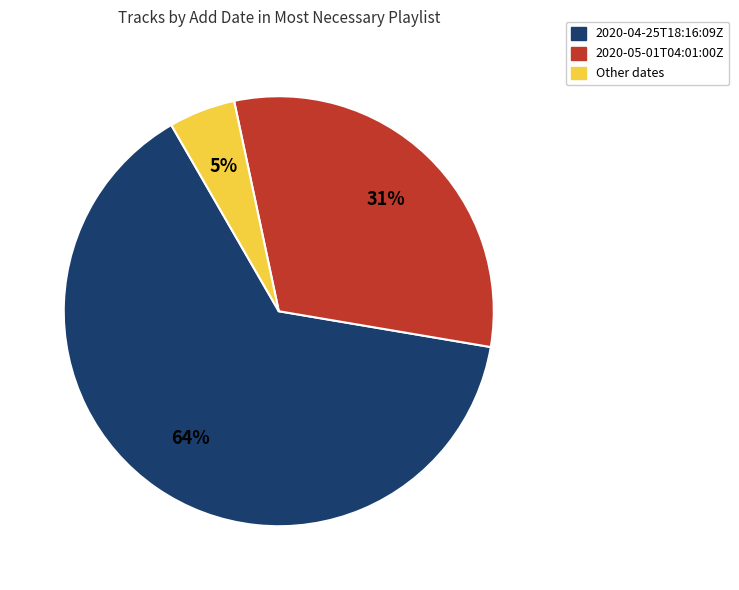

To the nearest percent, what is the combined percentage of 2020-05-01T04:01:00Z and 2020-04-25T18:16:09Z?

95%